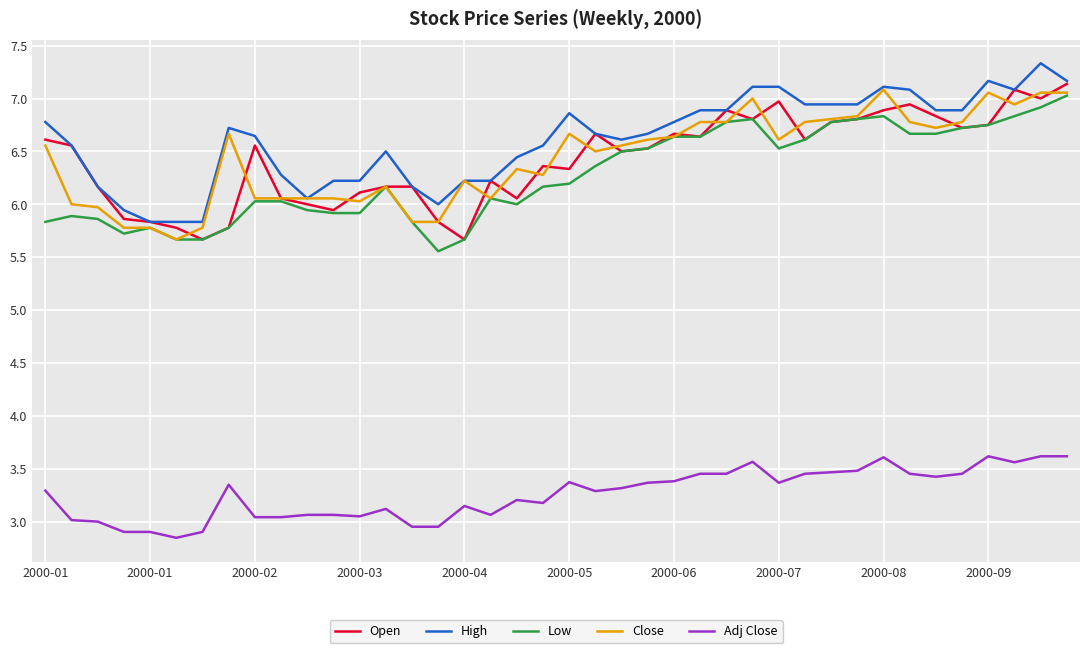

What is the maximum value for Low?

7.0